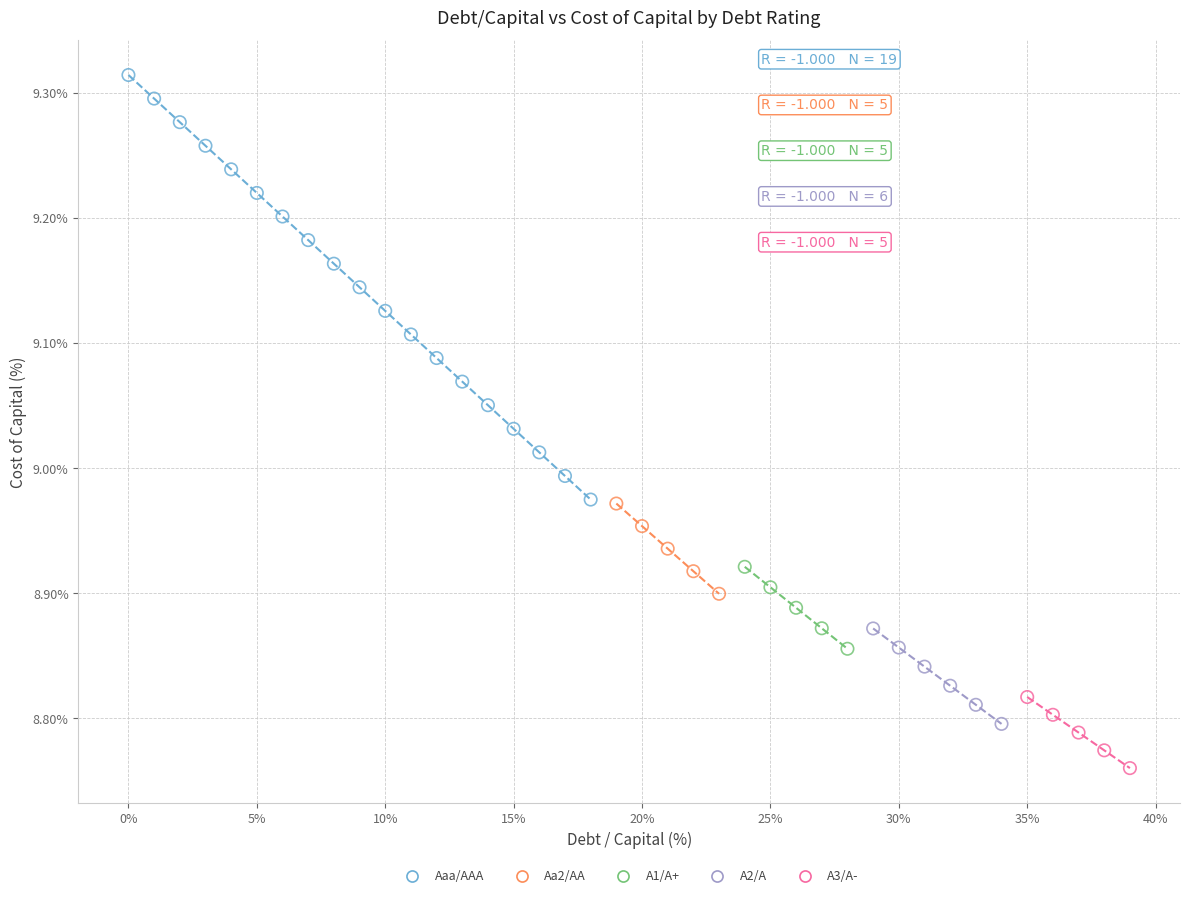

Which series contains the highest Y value?

Aaa/AAA